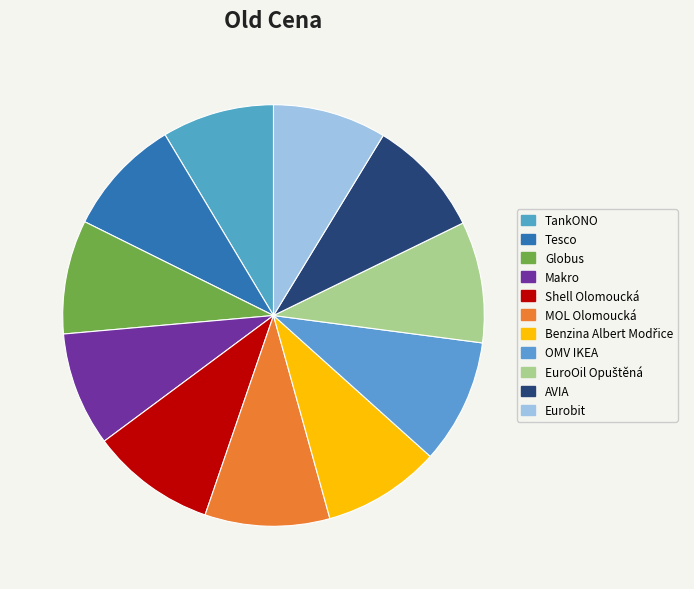

How many slices are in this pie chart?

11